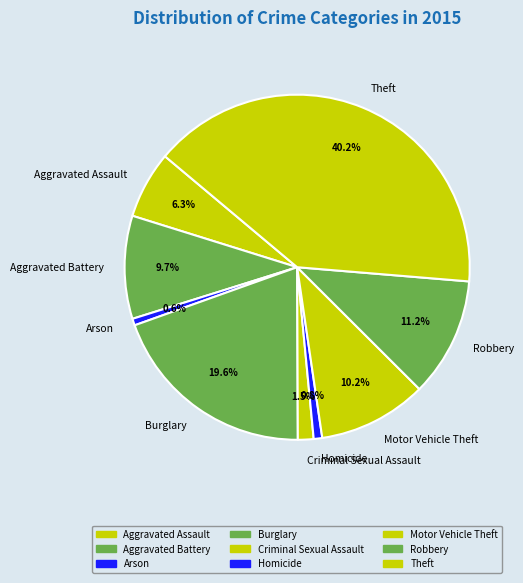

Is it true that Arson is 1% of the pie?

True